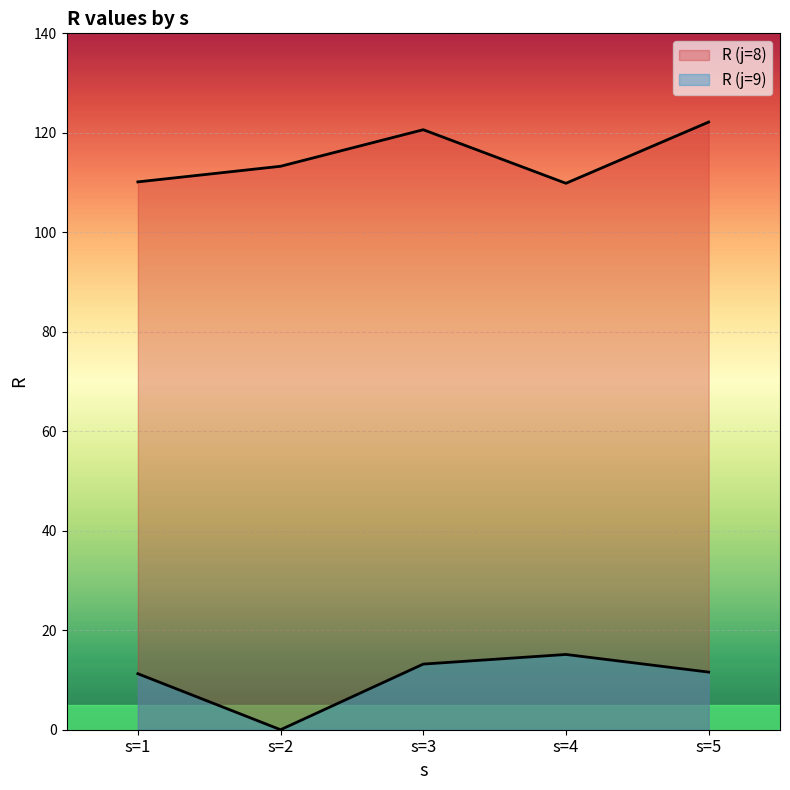

At which label does R (j=9) reach its minimum?

s=2